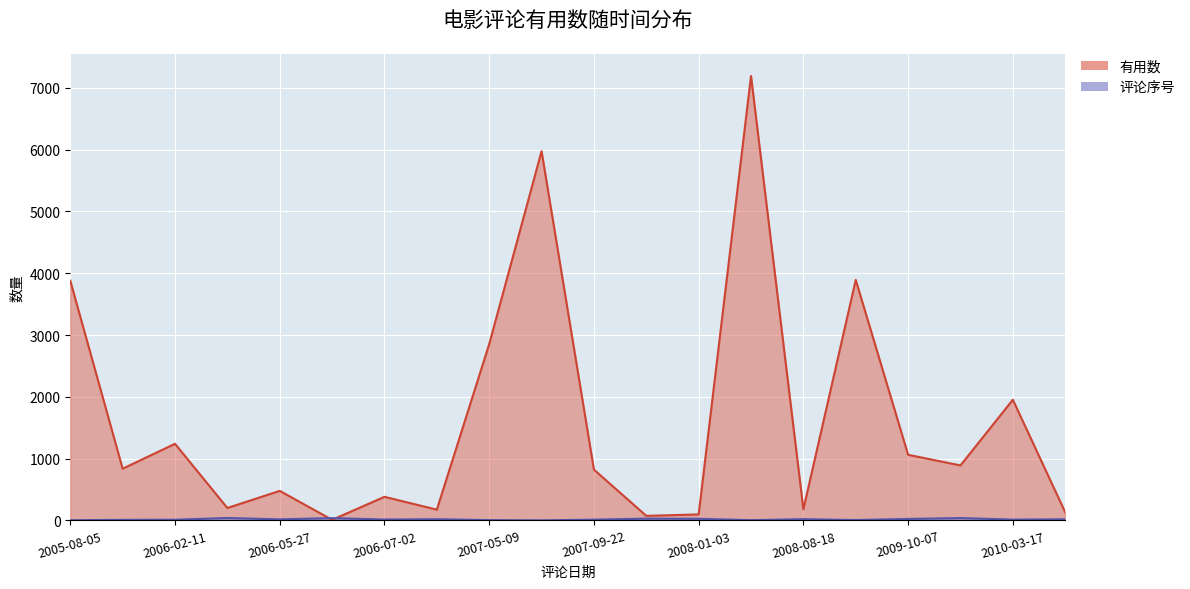

Rank the series by their maximum value, from highest to lowest.

有用数, 评论序号